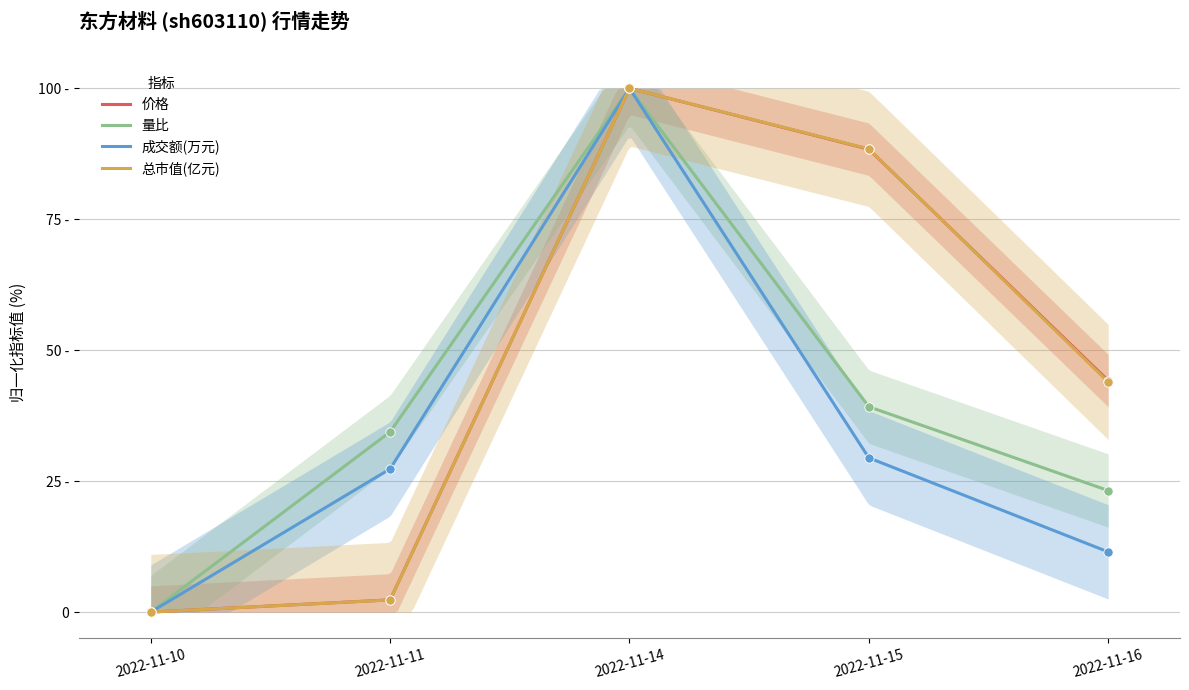

Which series has the largest total across all categories?

价格